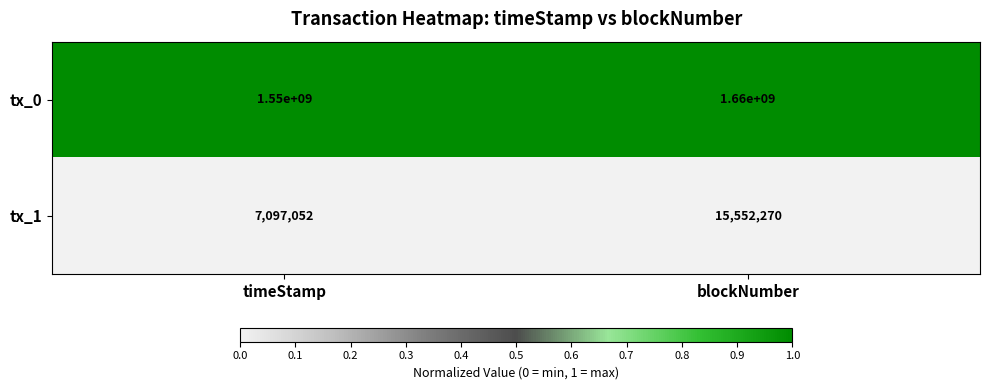

What is the total value across all series at timeStamp?

1557097052